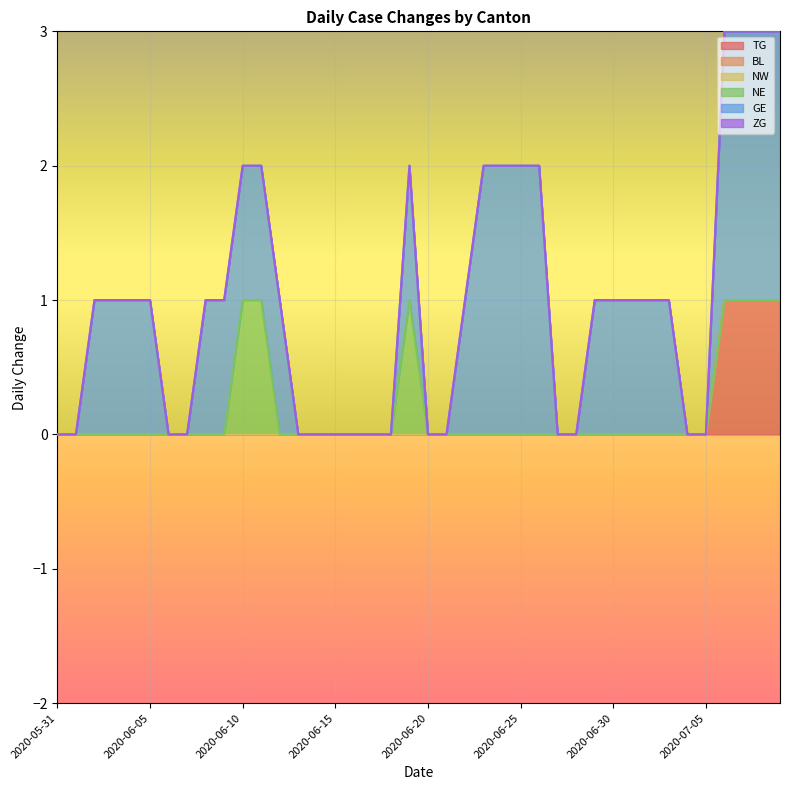

True or false: GE and NW cross at least once.

False